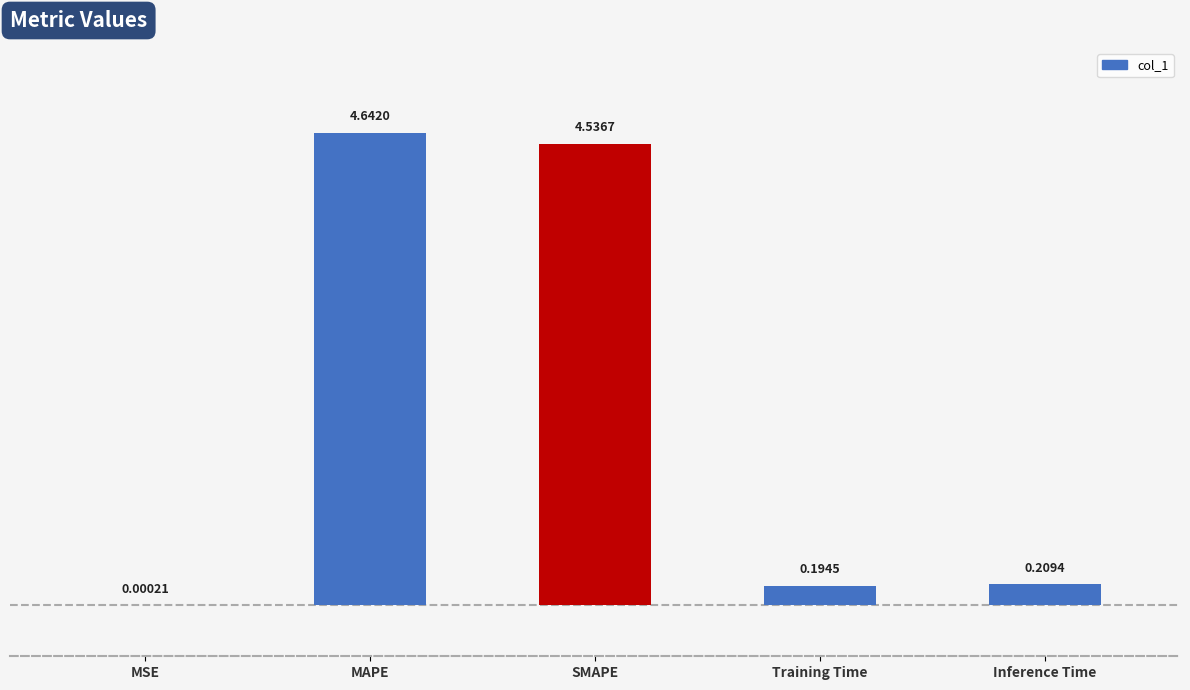

What is the average value?

1.9